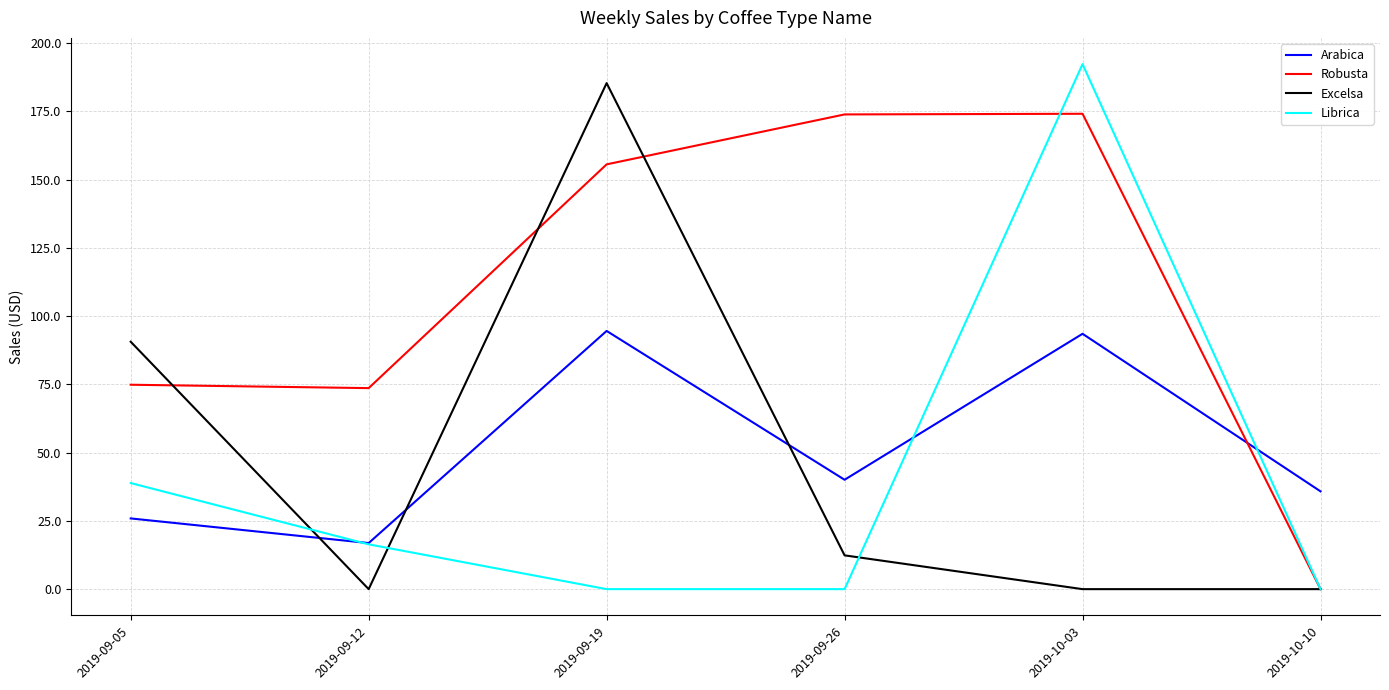

Where is the first local maximum for Librica?

2019-10-03